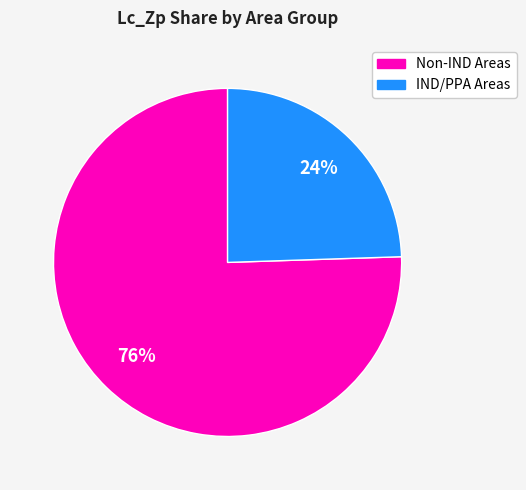

To the nearest percent, what is the average slice percentage?

50%